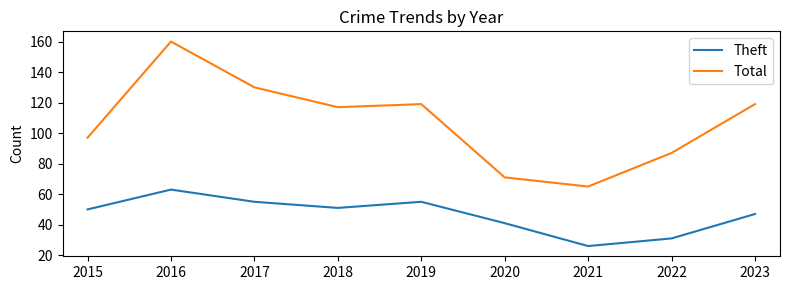

What is the sum of all Total values?

965